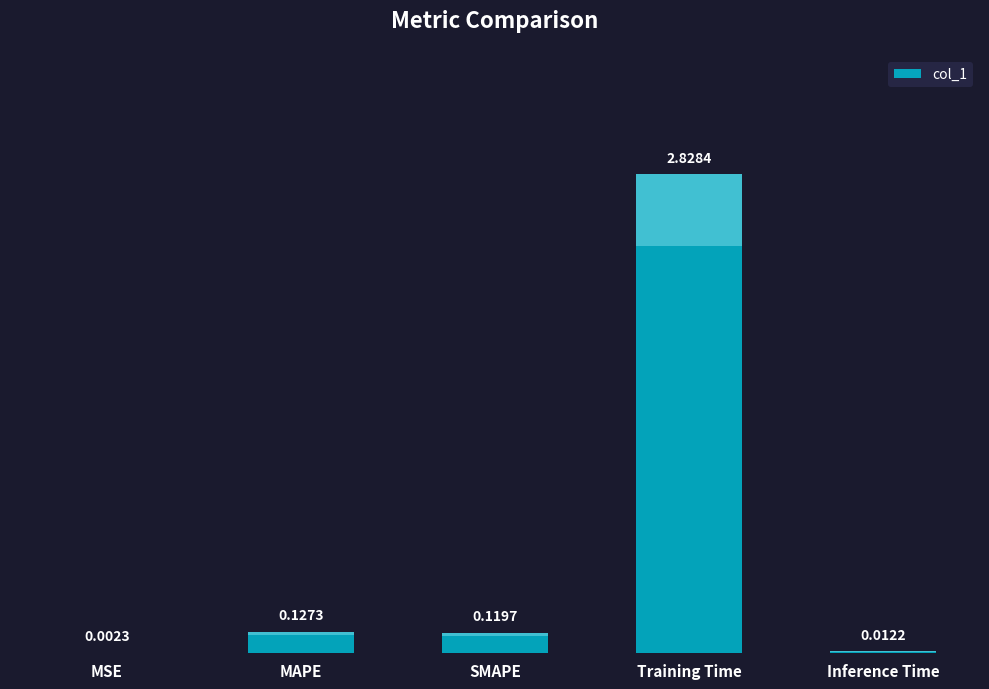

Where is the data nearest to the value 1?

MAPE